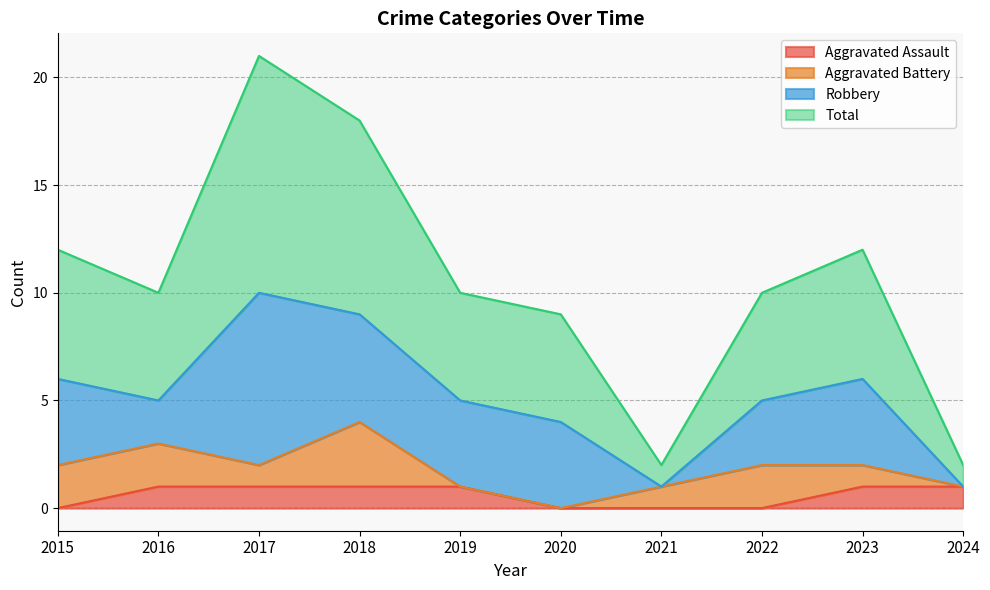

What is the difference between the maximum and minimum values in the Aggravated Assault series?

1